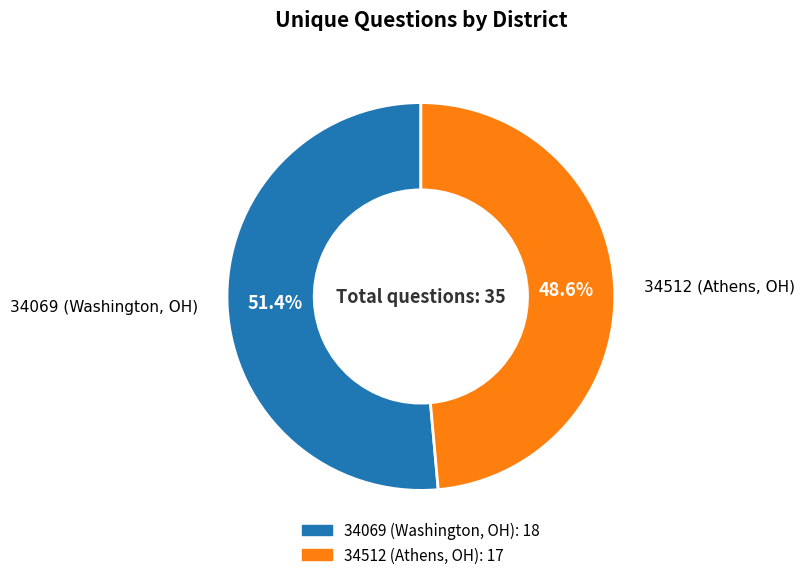

The 34512 (Athens, OH) slice represents 49% of the pie. True or false?

True